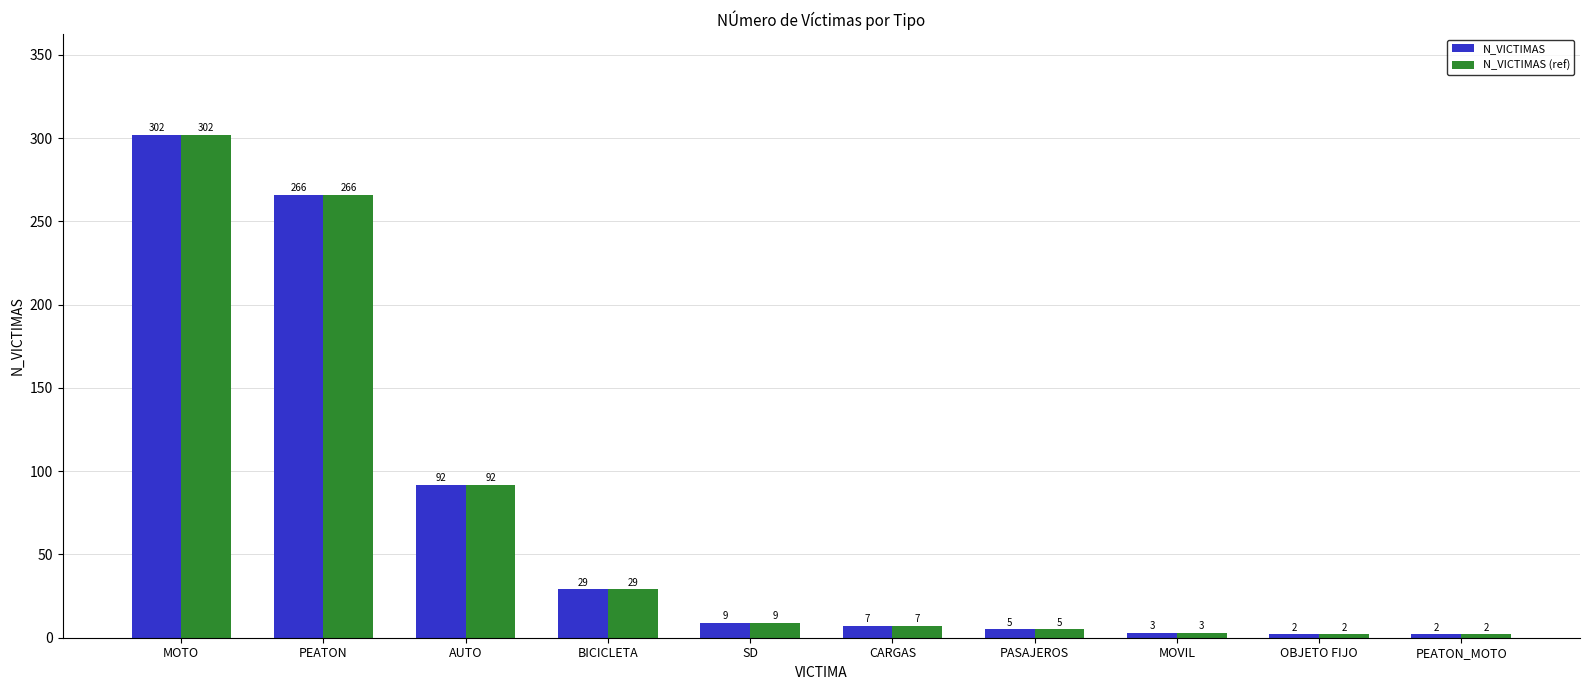

What is the difference between the maximum and second lowest values in the N_VICTIMAS series?

300